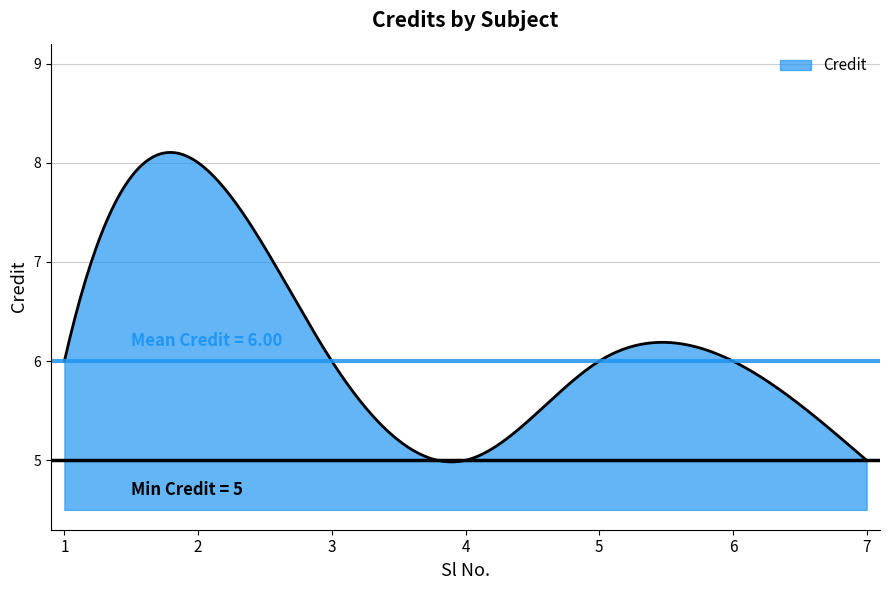

What is the difference between the maximum and second lowest values?

3.1